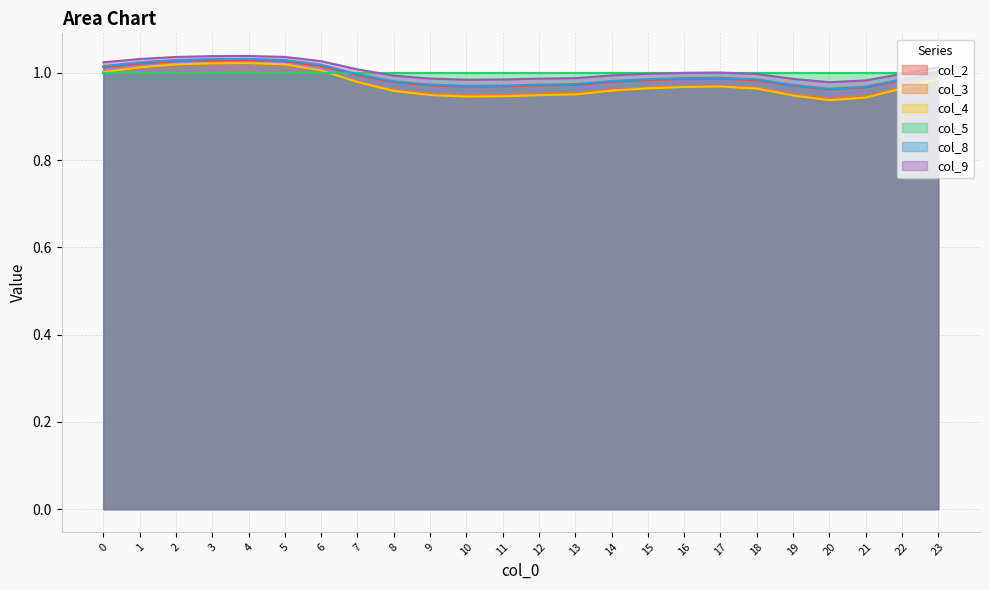

Which series has the largest range (max minus min)?

col_4